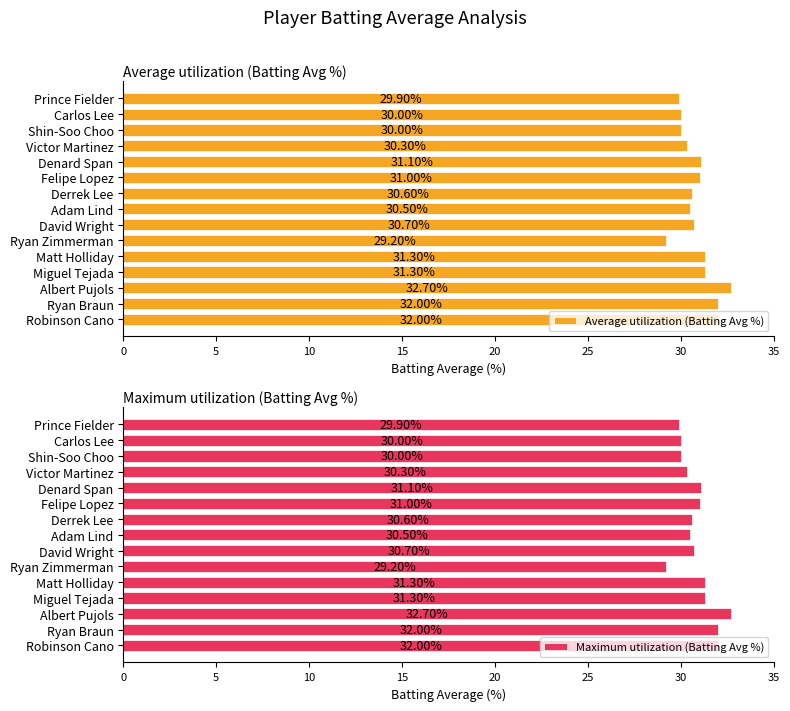

Count the number of categories in the chart.

15